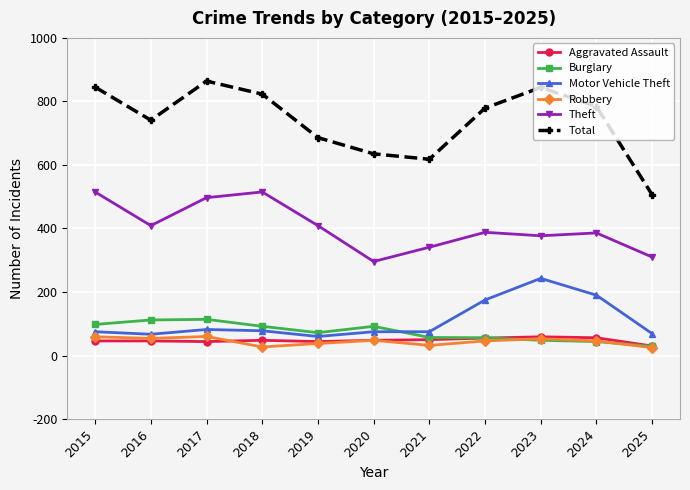

The value of Burglary at 2018 is 92. True or false?

True